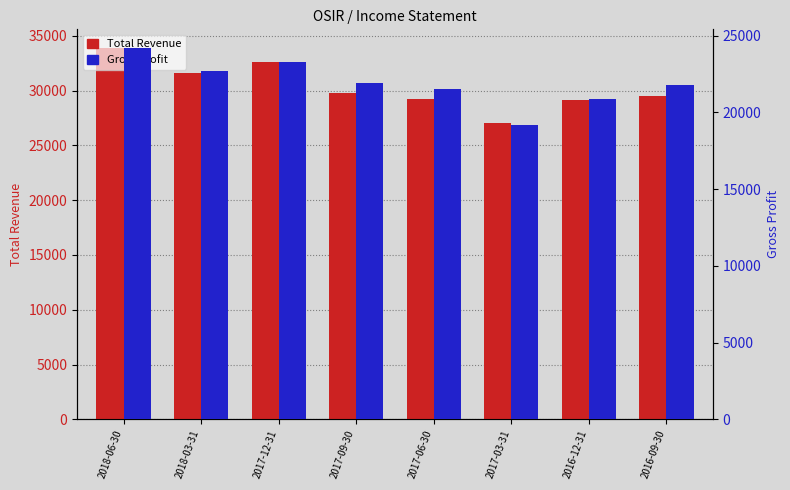

At which label is Gross Profit closest to 21700?

2016-09-30